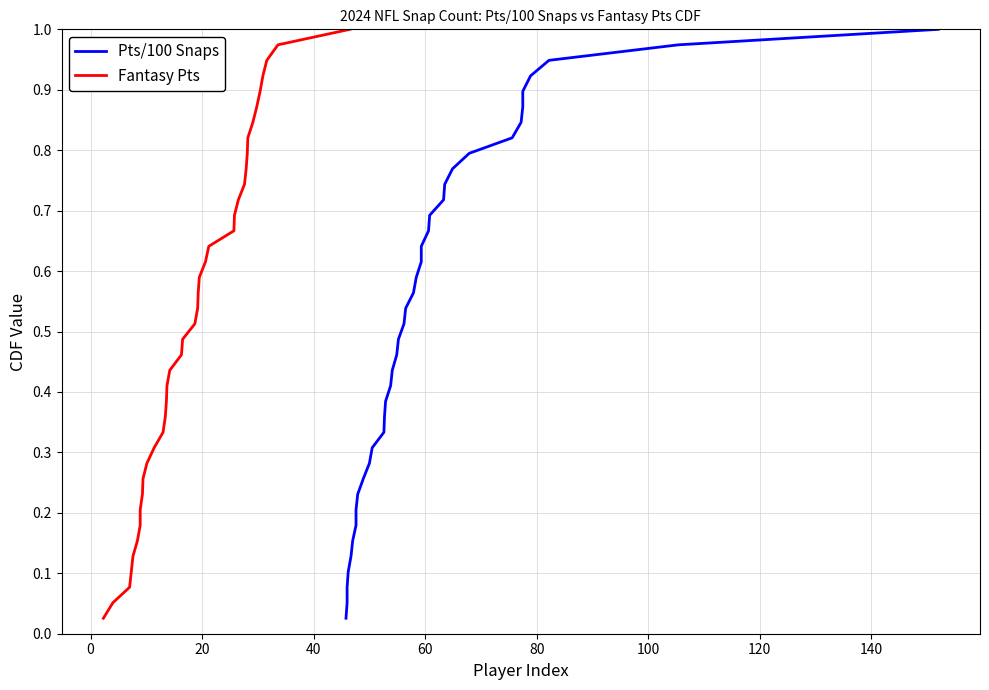

True or false: Fantasy Pts and Pts/100 Snaps cross at least once.

False